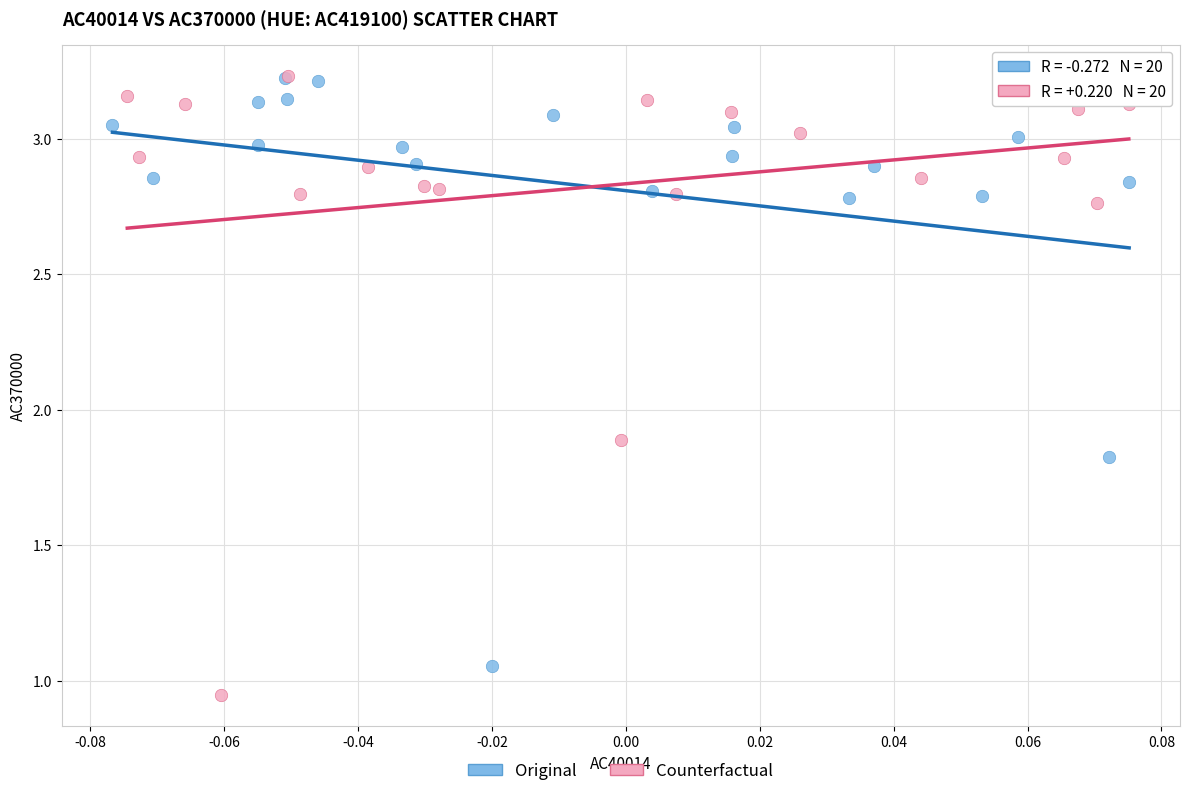

Which series has the largest Y range (max minus min)?

Counterfactual